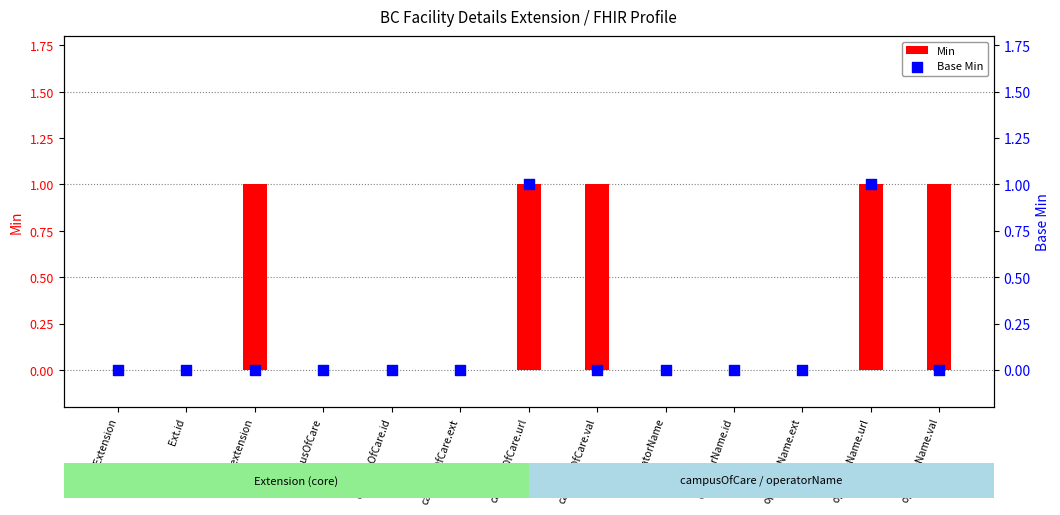

At how many categories does at least one series exceed 0?

5